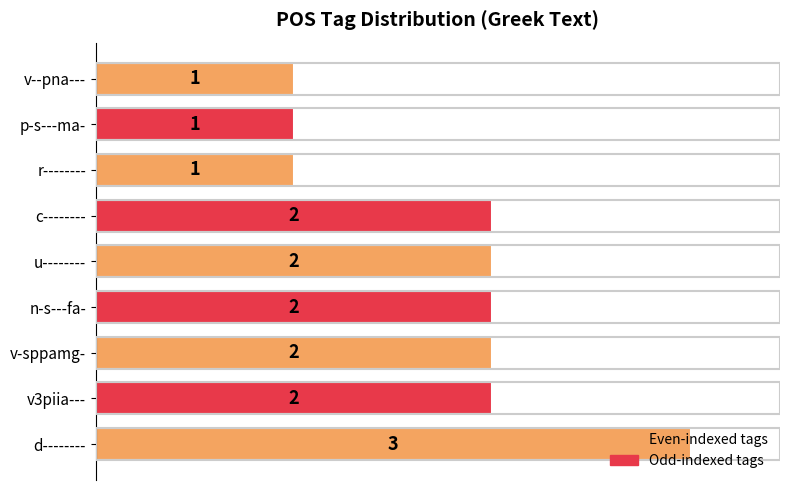

How many bars are there in total?

9